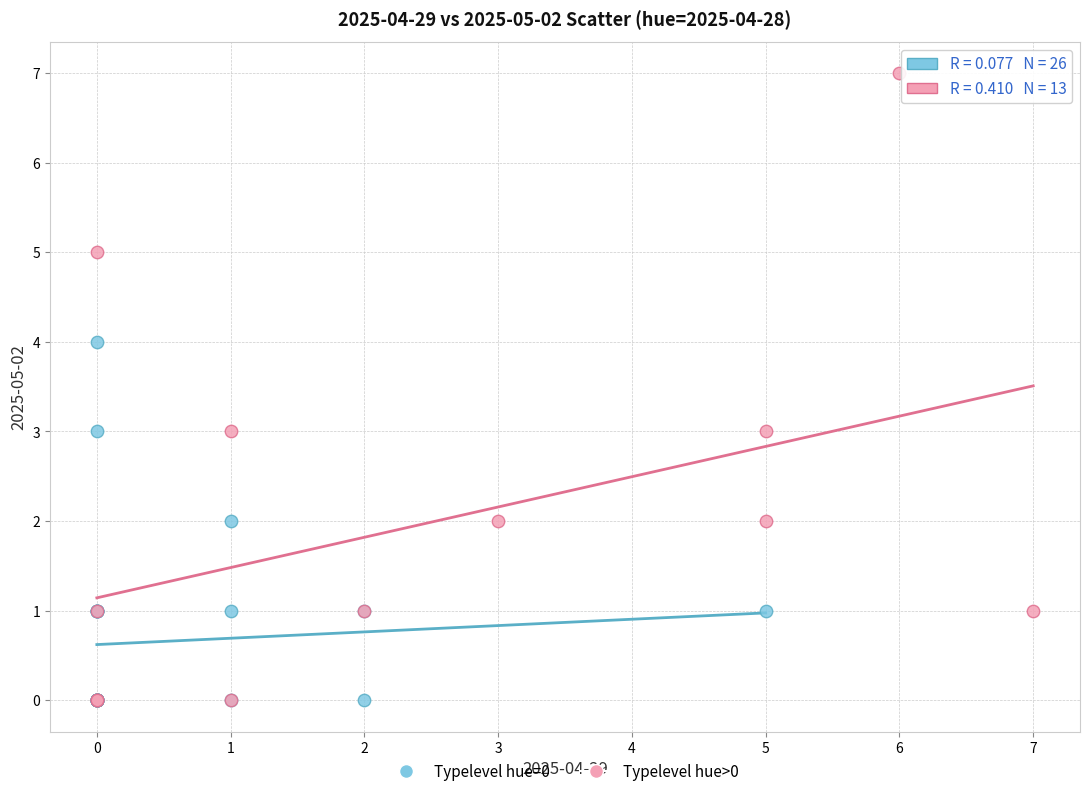

Which series has the largest Y range (max minus min)?

Typelevel hue>0